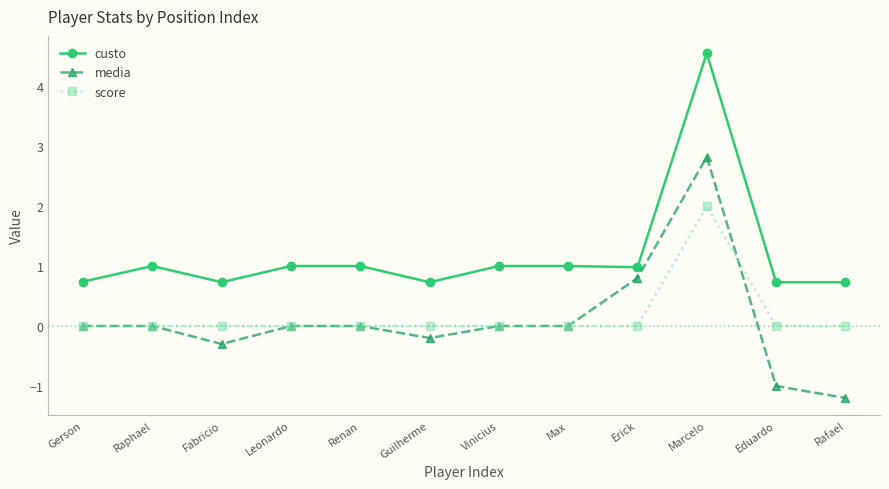

At which category does custo reach its first local peak?

Raphael